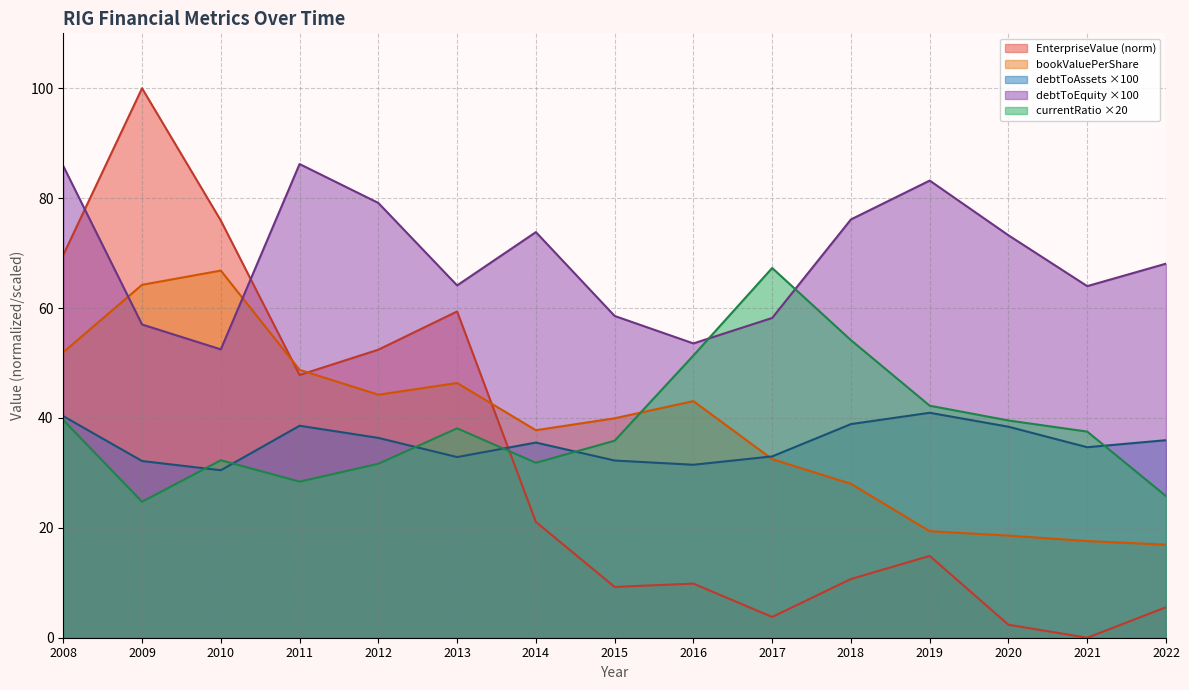

Count the number of data series in this chart.

5